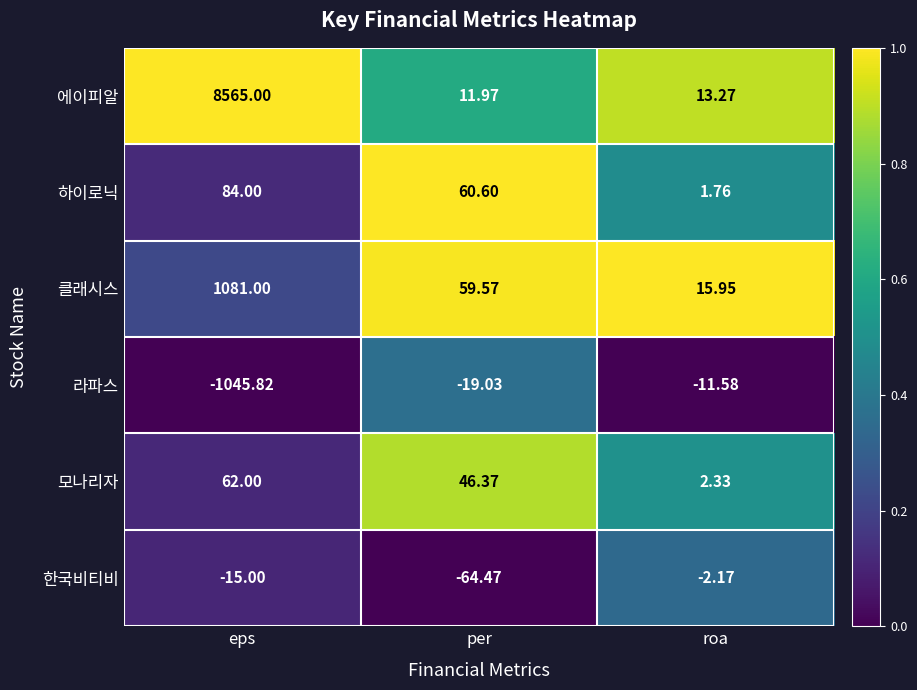

Between eps and per, which series saw the biggest shift?

에이피알